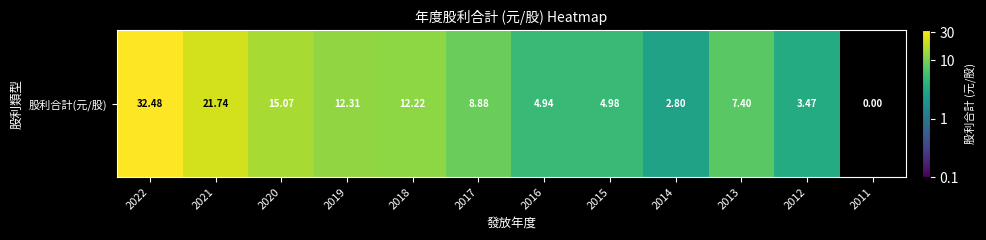

True or false: the data shows 5.0 at 2015.

True